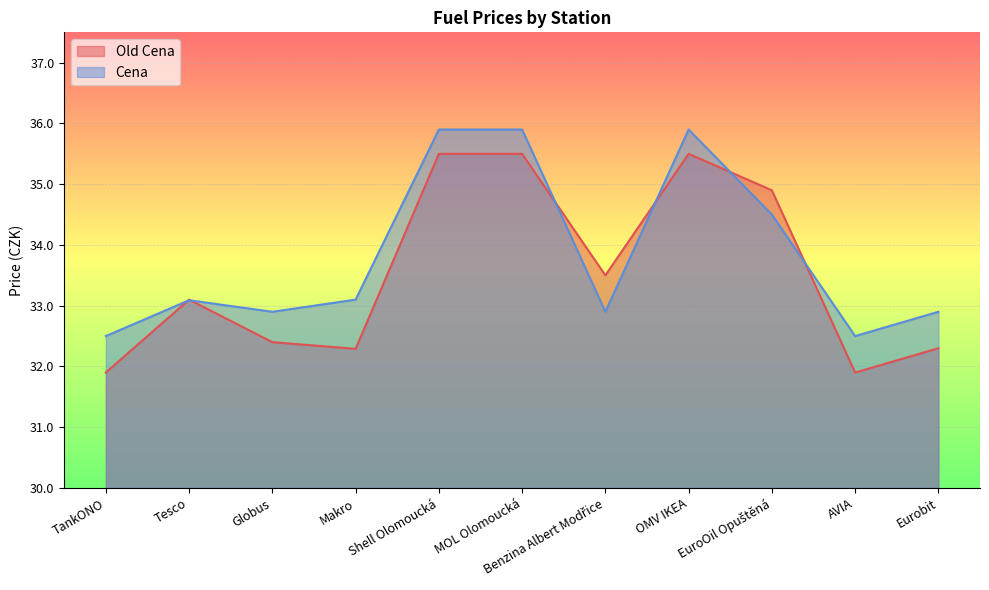

In Cena, how many points are higher than both neighbors (excluding endpoints)?

2